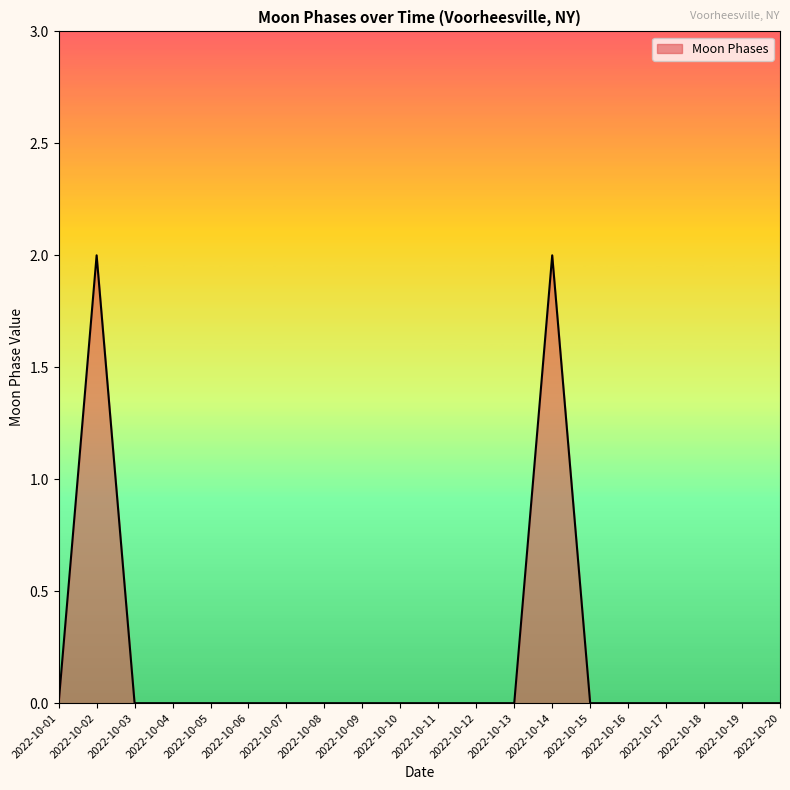

The value at 2022-10-03 is -1. True or false?

False